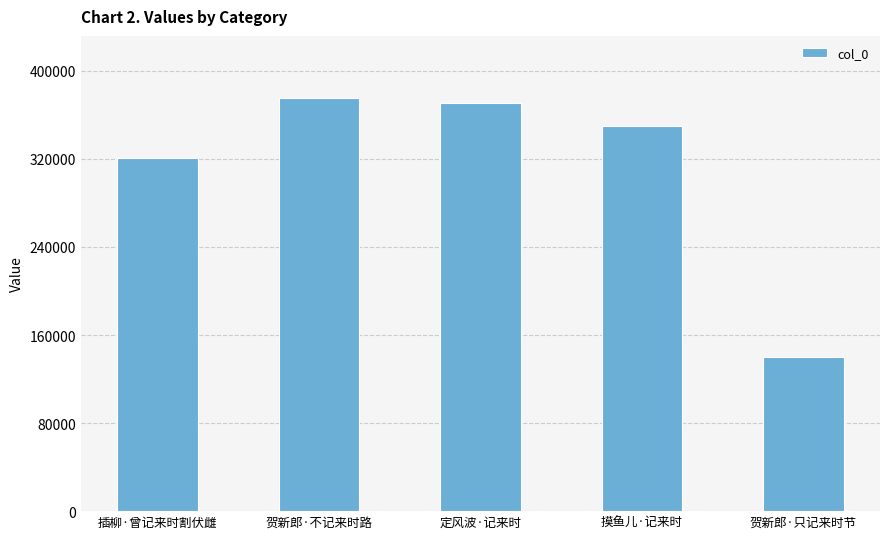

Approximately how many times larger is the value at 贺新郎·不记来时路 compared to 贺新郎·只记来时节?

2.7